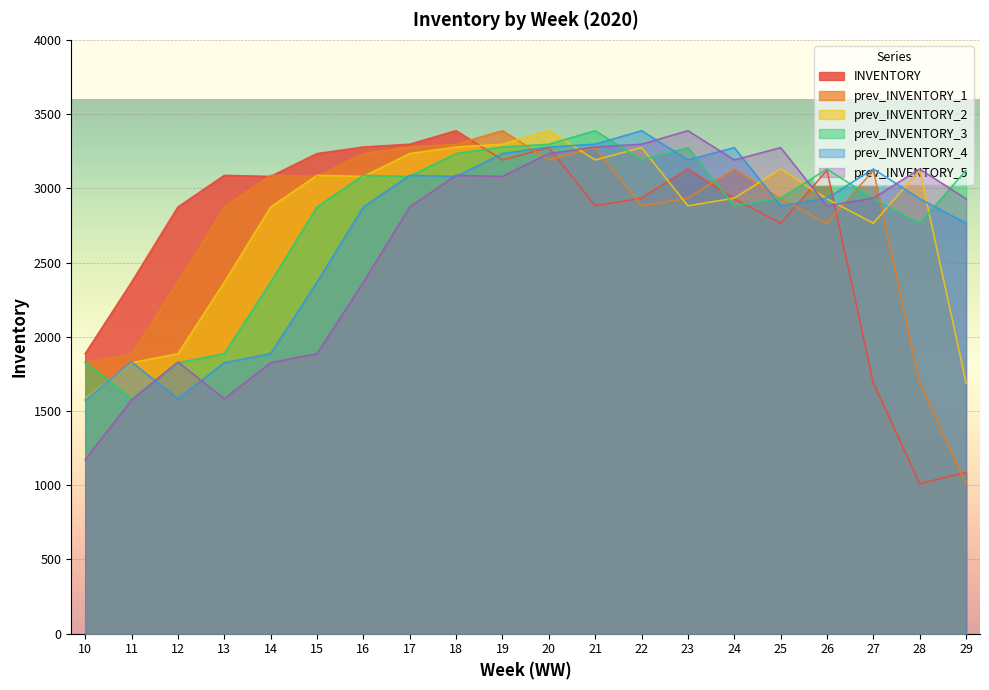

Which label corresponds to the largest value in the chart?

18